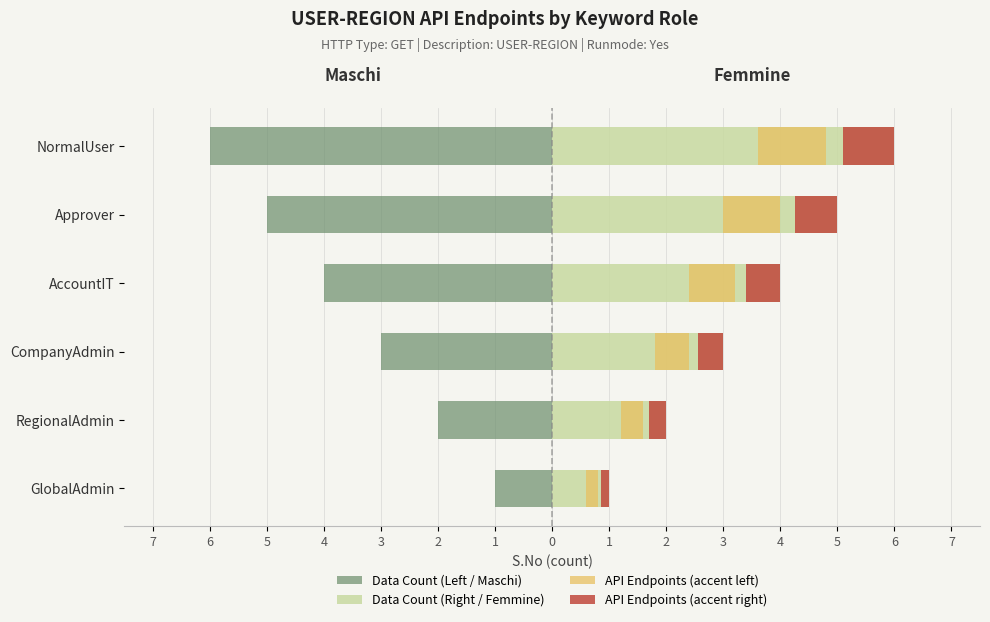

What is the minimum value for API Endpoints (accent left)?

-1.2